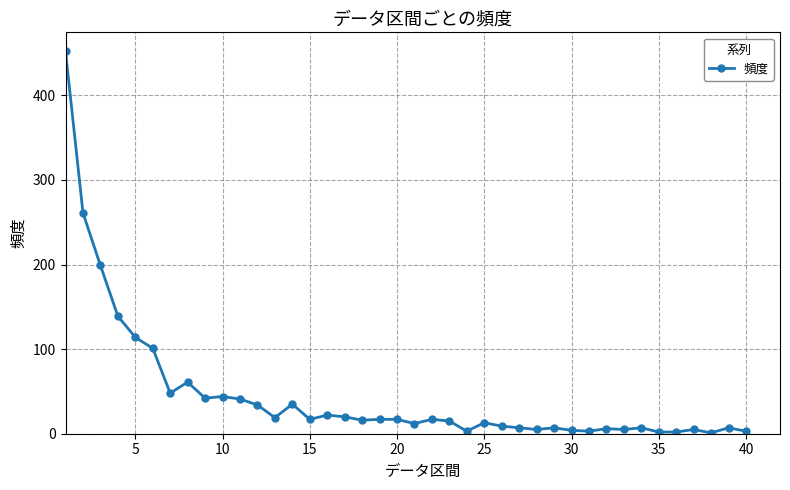

How many data points are less than 17?

20